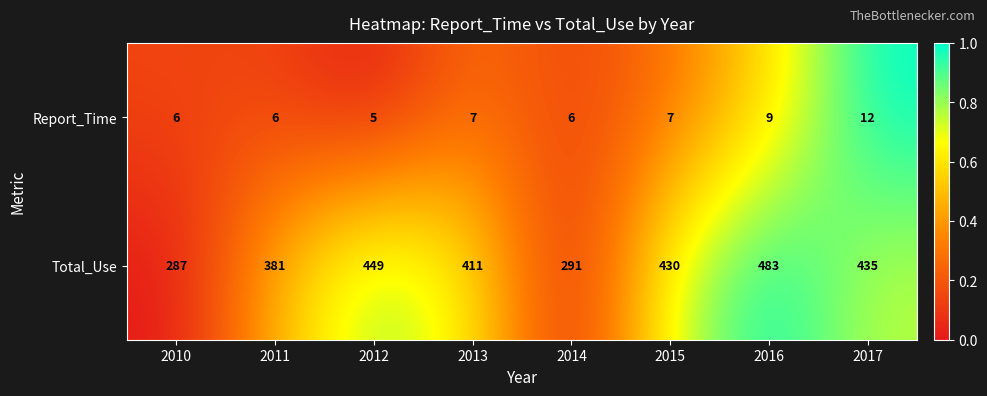

How many categories are shown in the chart?

8